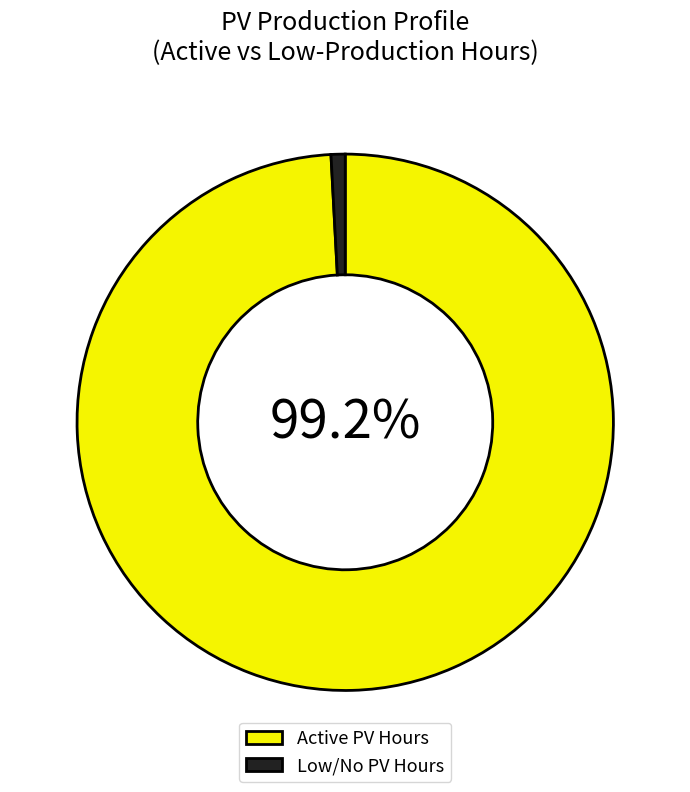

Combined, do Active PV Hours and Low/No PV Hours account for over 50%?

Yes